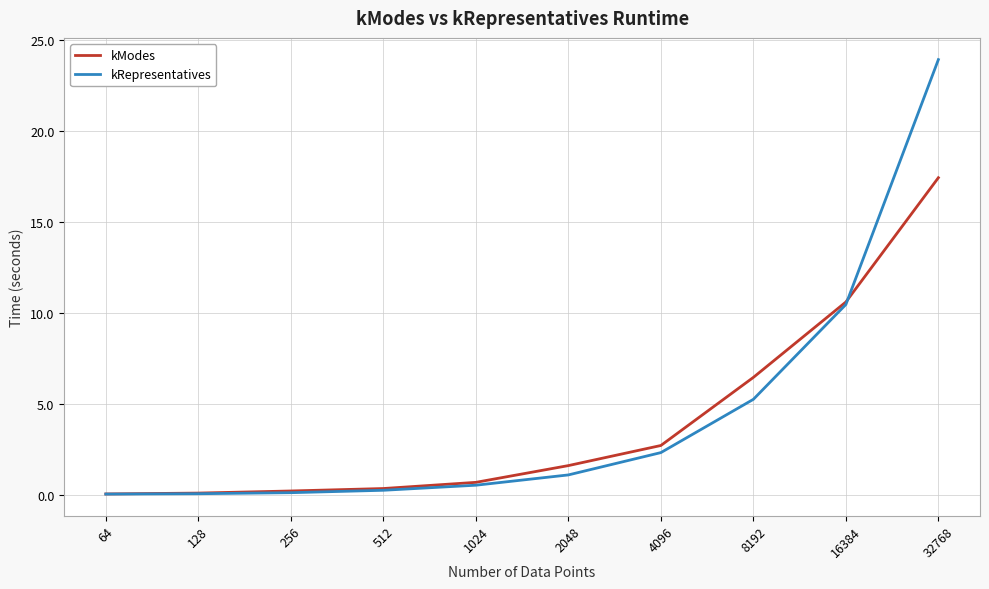

Which series has the largest range (max minus min)?

kRepresentatives